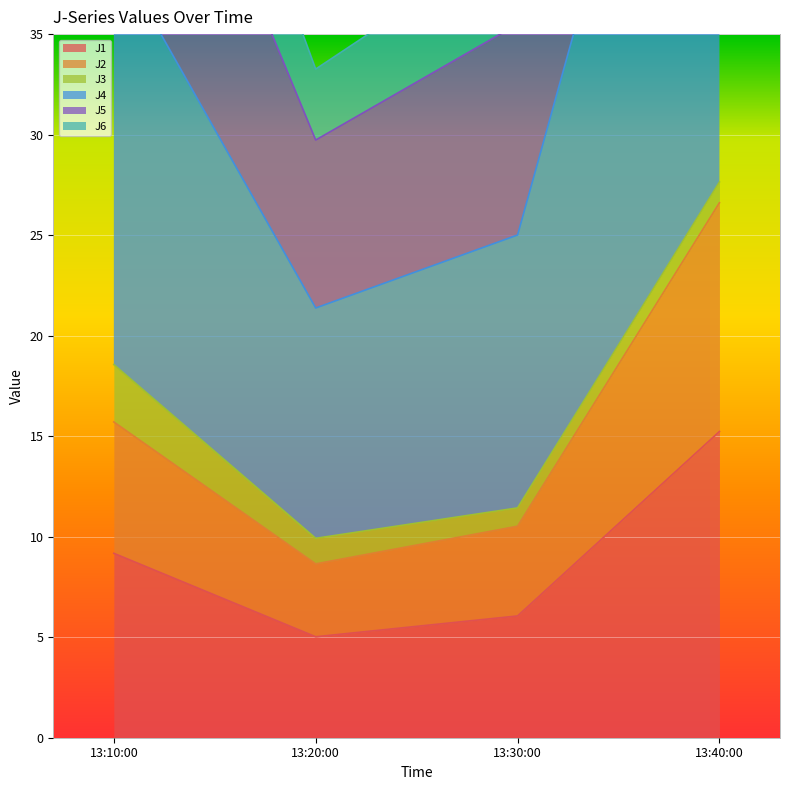

True or false: J2 and J5 cross at least once.

False